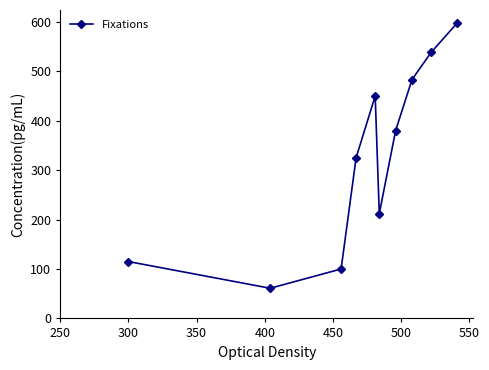

What is the minimum value shown in the chart?

61